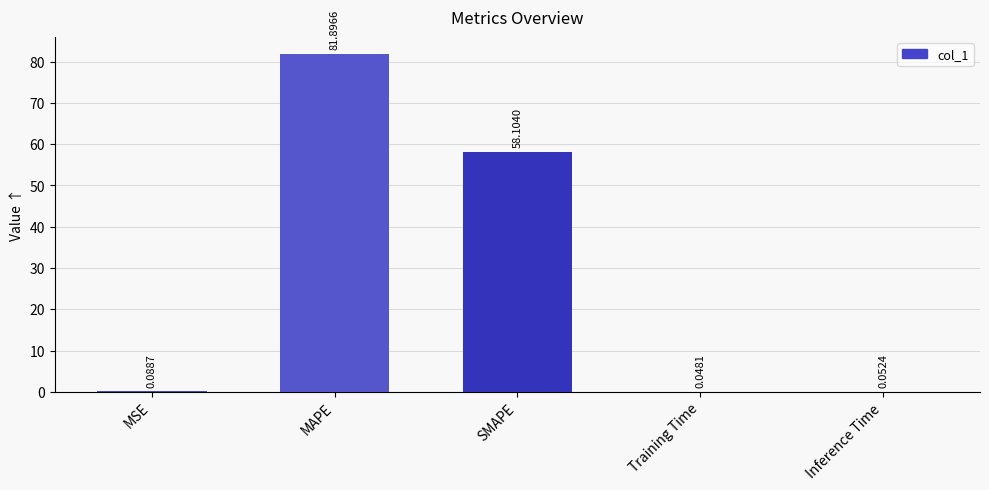

Approximately how many times larger is the value at SMAPE compared to MAPE?

0.7